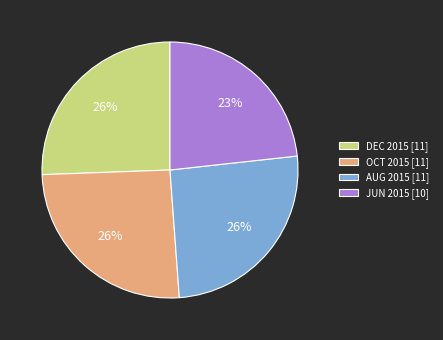

Is there any slice that represents more than half of the pie?

No